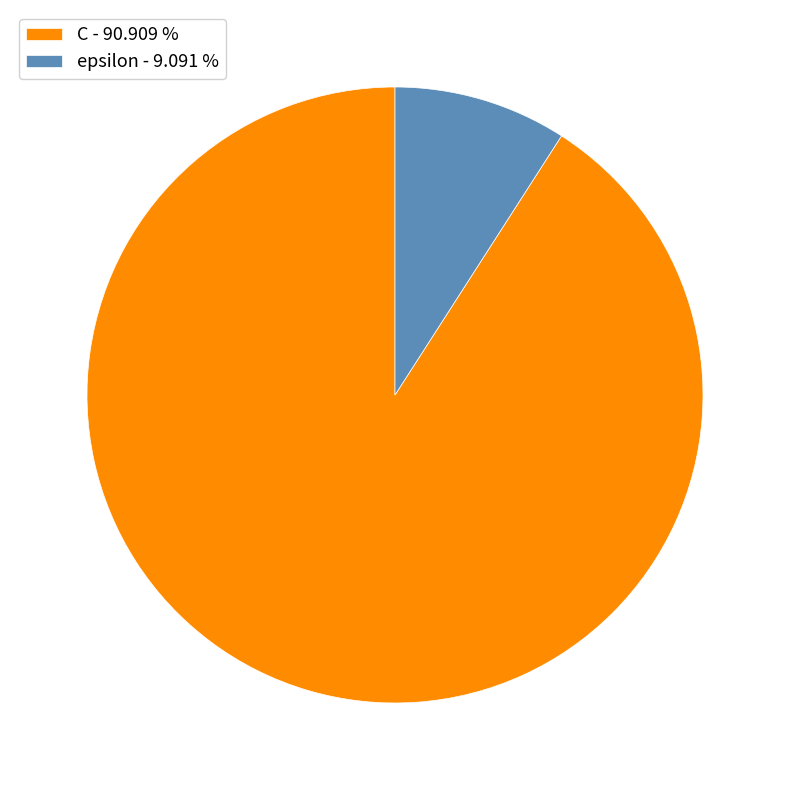

Combined, do epsilon - 9.091 % and C - 90.909 % account for over 50%?

Yes